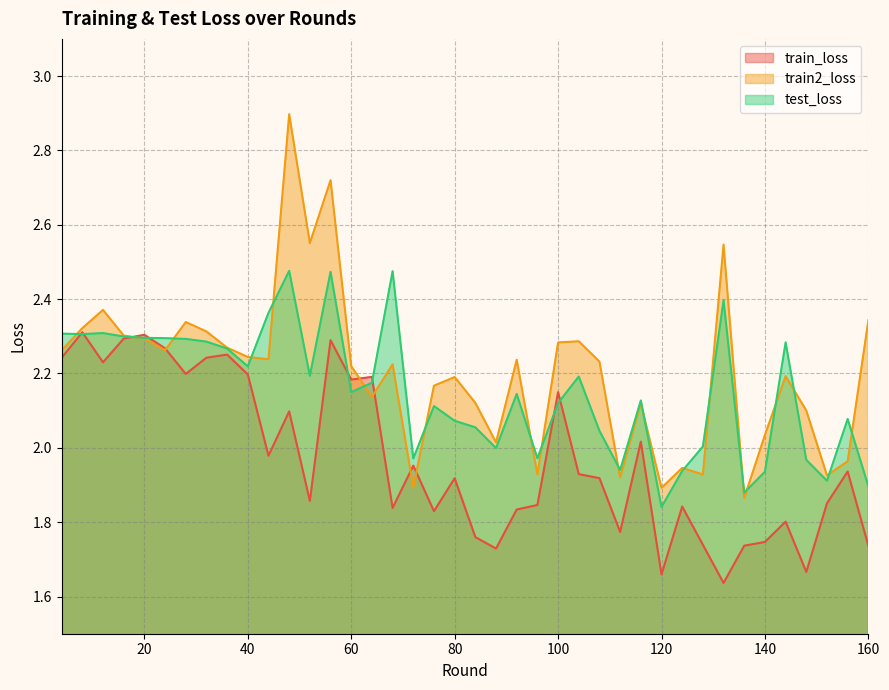

Where do train2_loss and train_loss first cross each other?

16 and 20